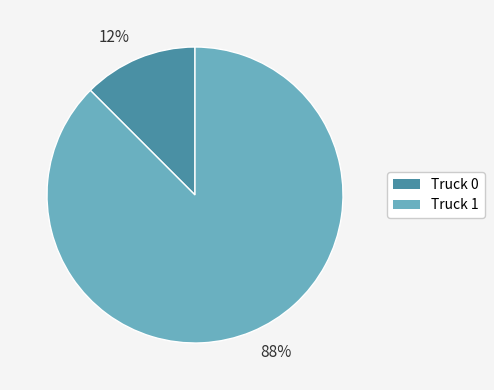

Is the sum of 12% and 88% greater than half?

Yes